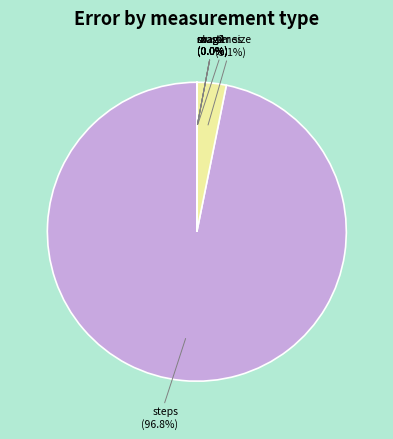

Is it true that mag2 is 1% of the pie?

False